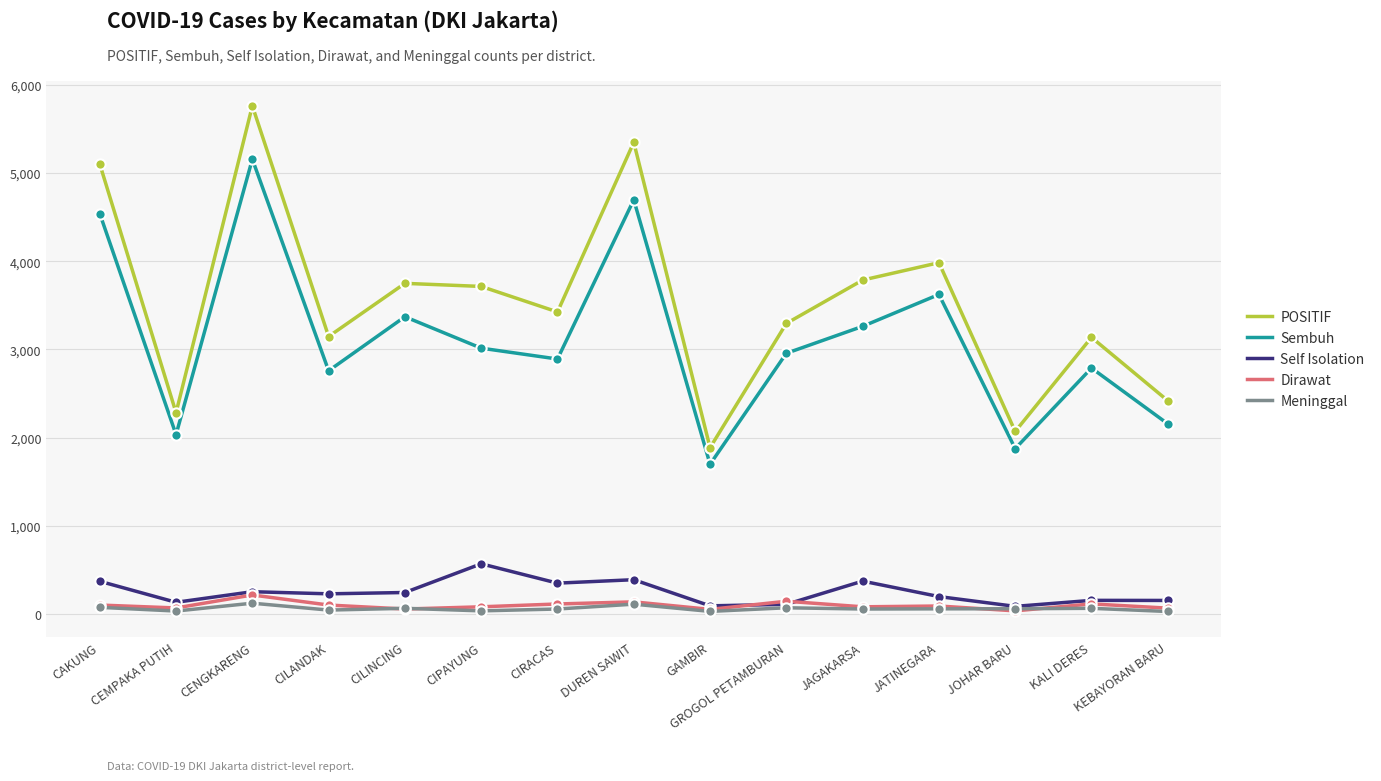

Which series has the largest total across all categories?

POSITIF